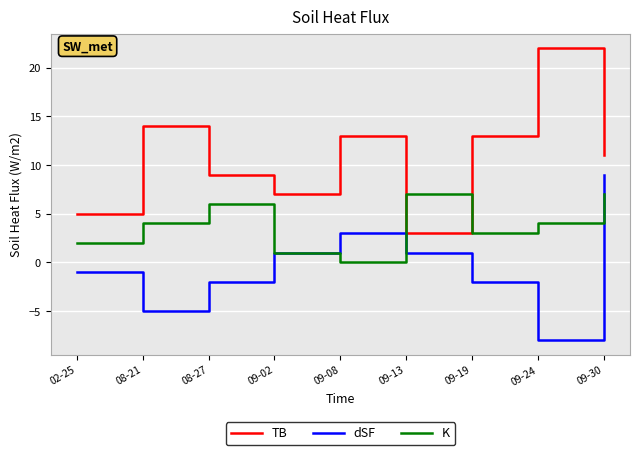

Reading left to right, what are all the values shown in this chart?

TB: 02-25=5	08-21=14	08-27=9	09-02=7	09-08=13	09-13=3	09-19=13	09-24=22	09-30=11
dSF: 02-25=-1	08-21=-5	08-27=-2	09-02=1	09-08=3	09-13=1	09-19=-2	09-24=-8	09-30=9
K: 02-25=2	08-21=4	08-27=6	09-02=1	09-08=0	09-13=7	09-19=3	09-24=4	09-30=7